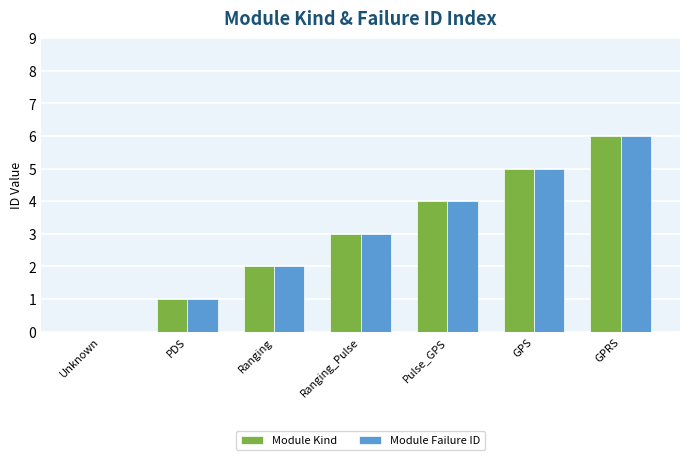

How many Module Kind values are between 1 and 5?

5